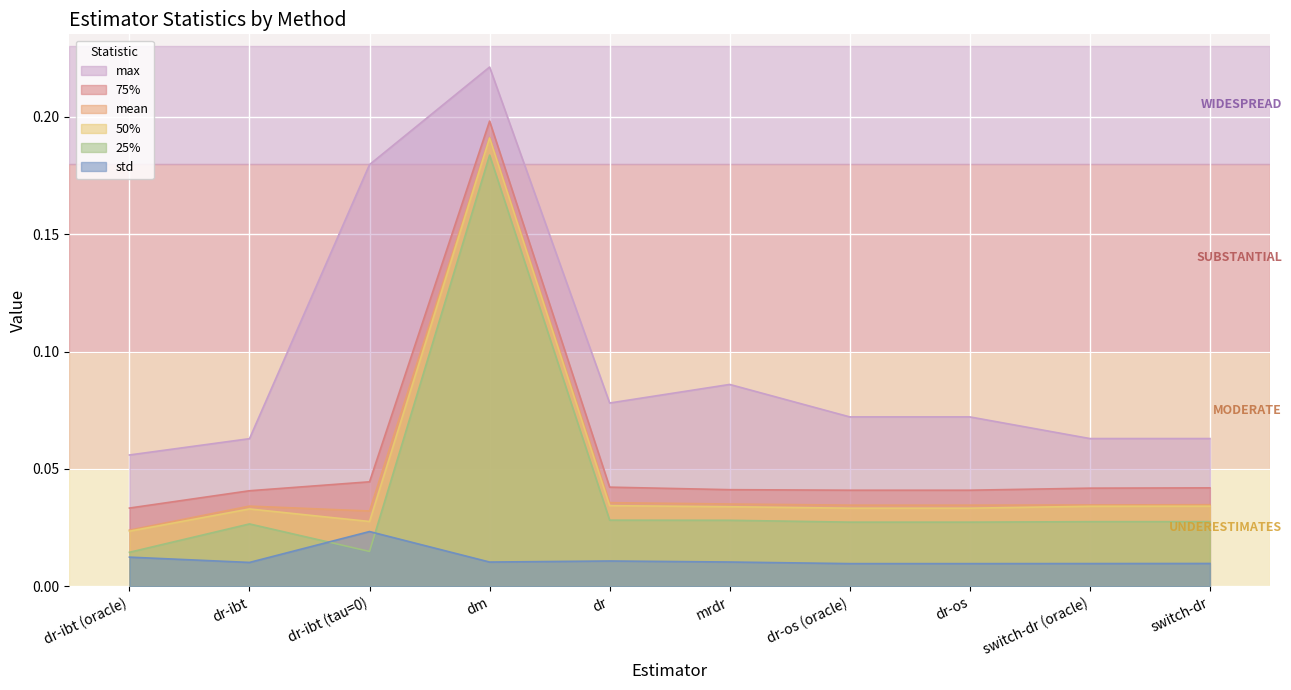

Is the value of 50% at dr-os greater than the value of mean at dm?

No